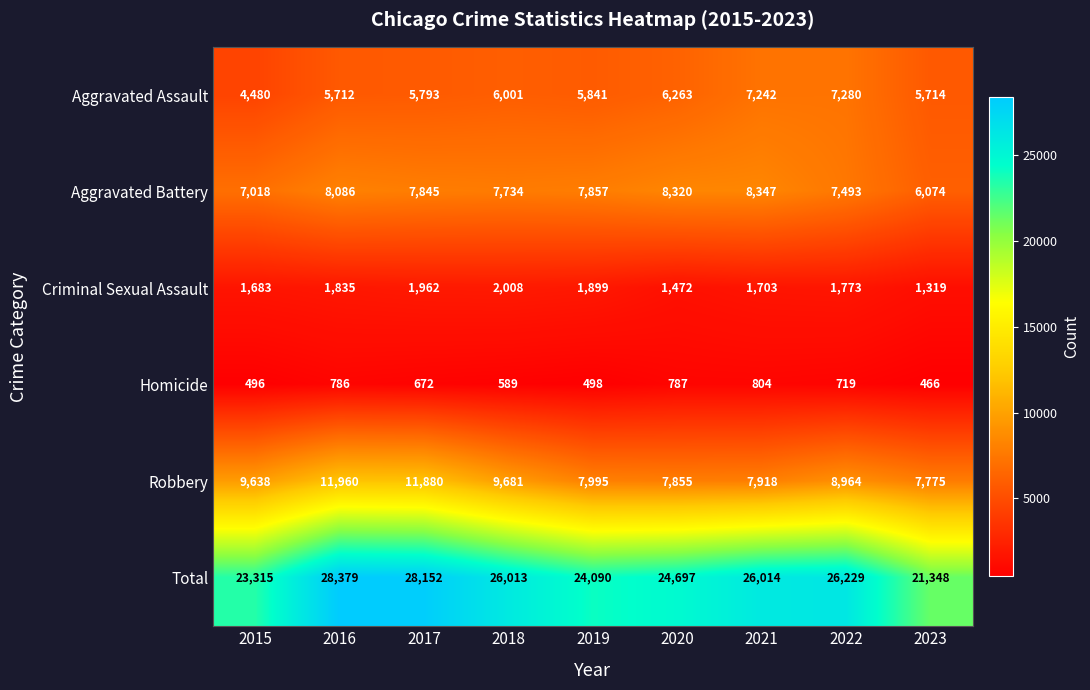

What is the difference between the Total values at 2021 and 2017?

2138